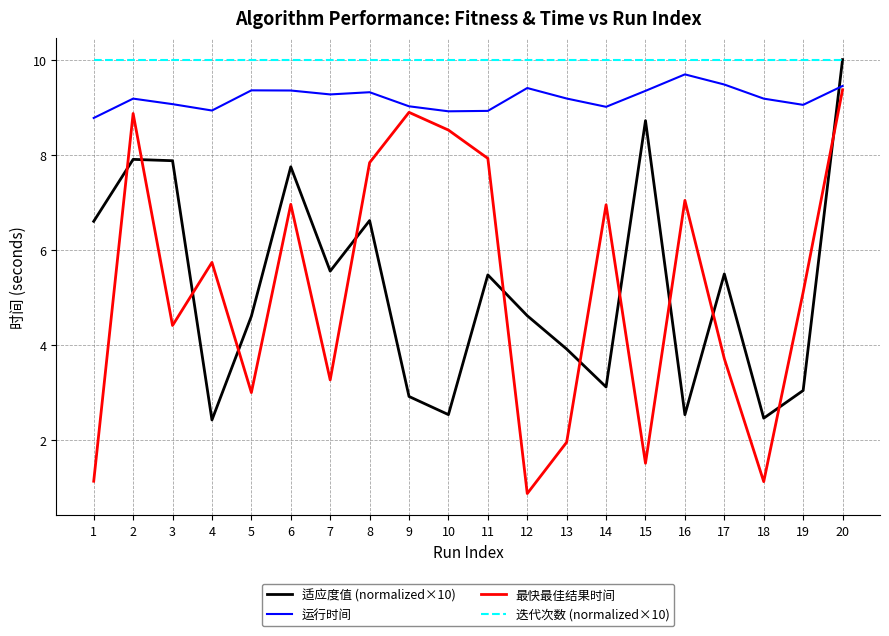

Where do 运行时间 and 适应度值 (normalized×10) first cross each other?

19 and 20